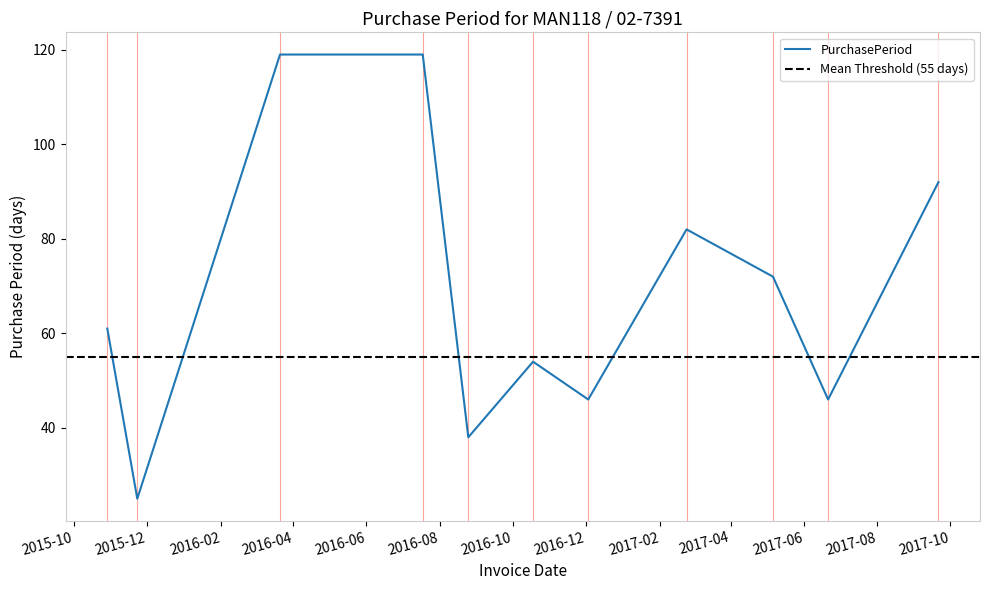

The chart shows a value of 61 at 2015-10-29. True or false?

True